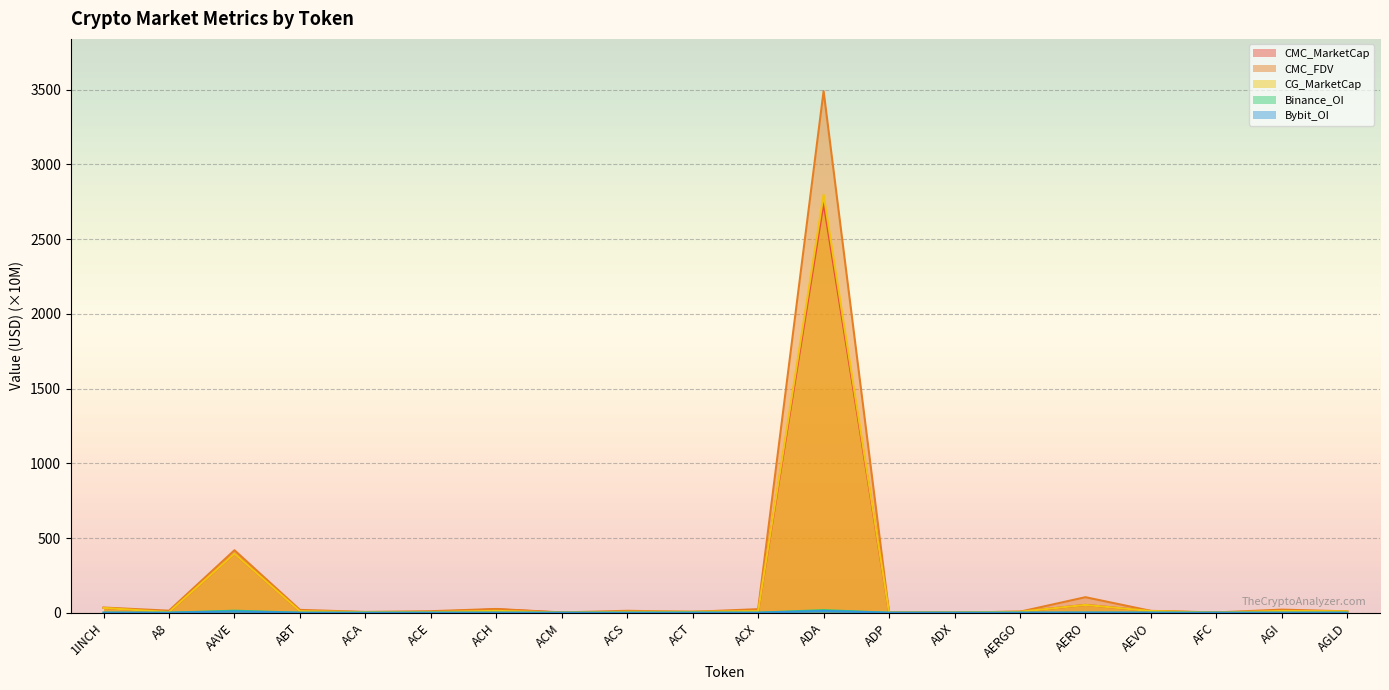

What are all the series names shown in the legend?

CMC_MarketCap, CMC_FDV, CG_MarketCap, Binance_OI, Bybit_OI